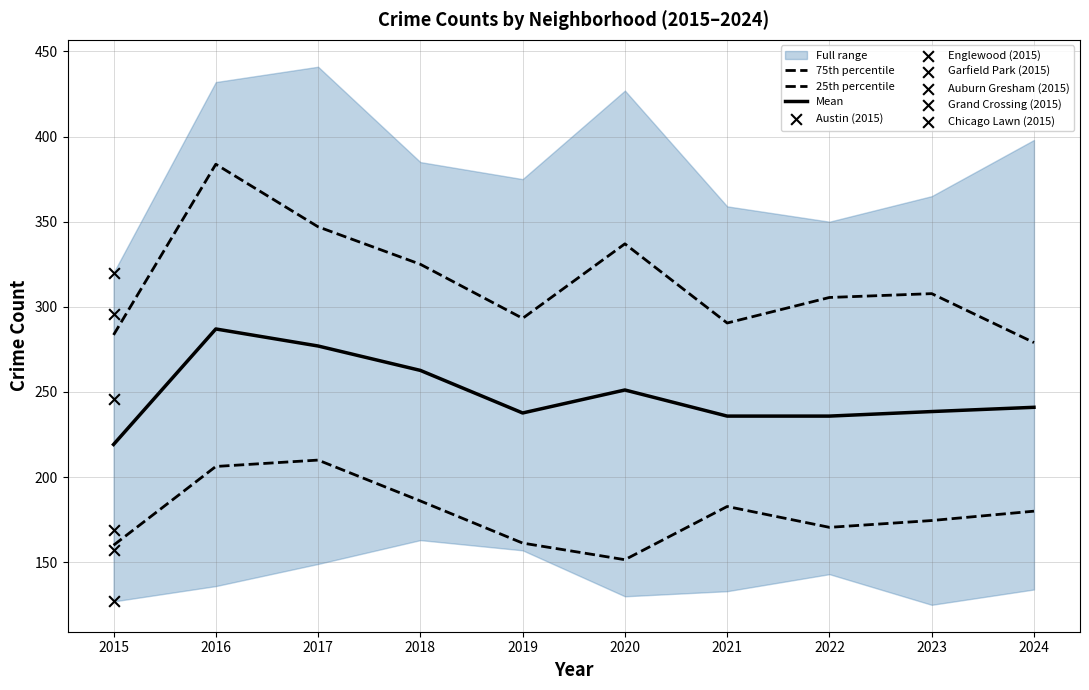

Is the value of 25th percentile at 2015 greater than the value of 75th percentile at 2015?

No